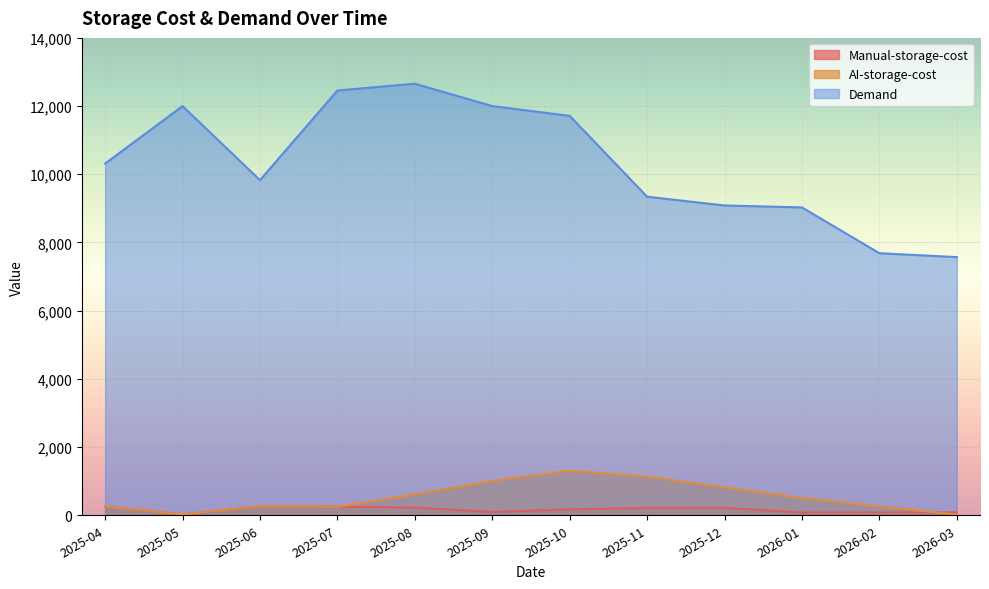

The value of Demand at 2025-09 is 5814.6. True or false?

False